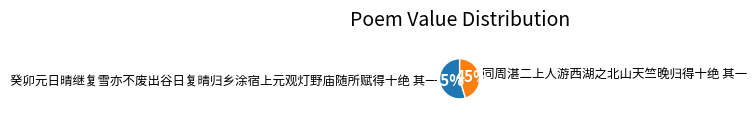

Which has a higher value, 癸卯元日晴继复雪亦不废出谷日复晴归乡涂宿上元观灯野庙随所赋得十绝 其一 or 同周湛二上人游西湖之北山天竺晚归得十绝 其一?

癸卯元日晴继复雪亦不废出谷日复晴归乡涂宿上元观灯野庙随所赋得十绝 其一